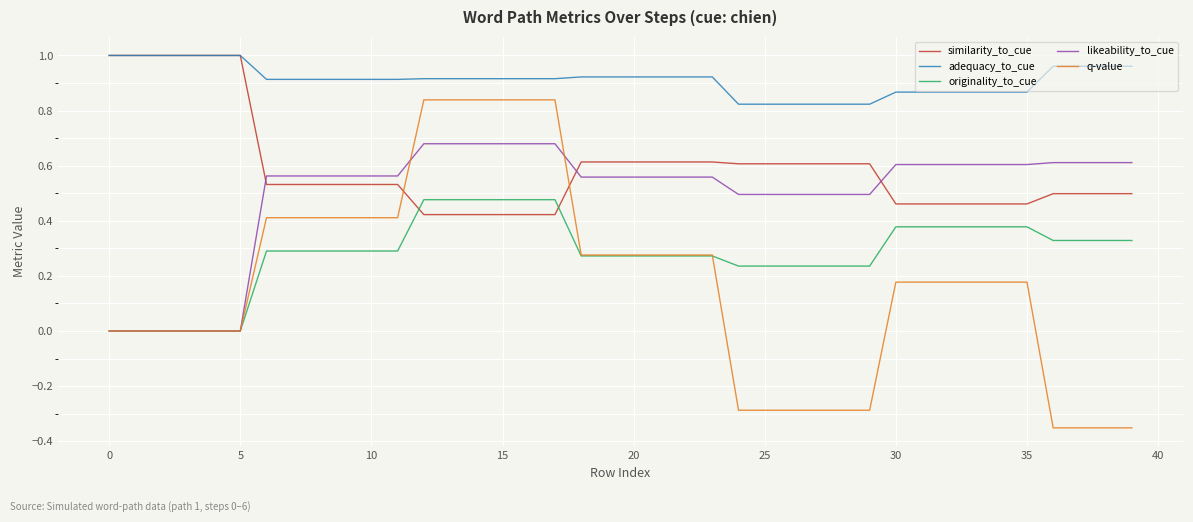

True or false: q-value and adequacy_to_cue cross at least once.

False